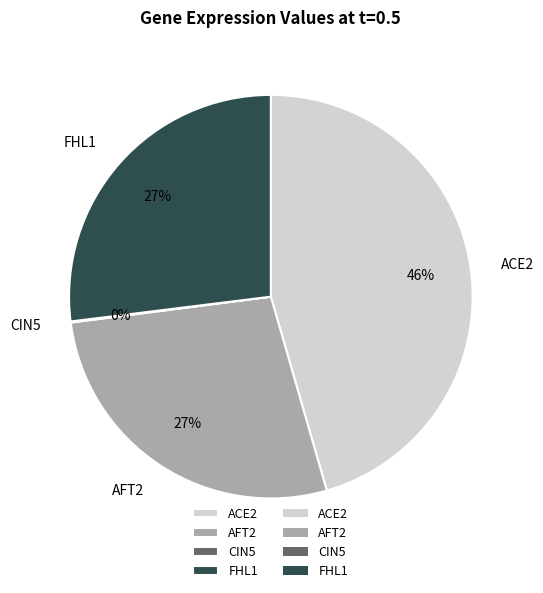

Between ACE2 and AFT2, which is larger?

ACE2